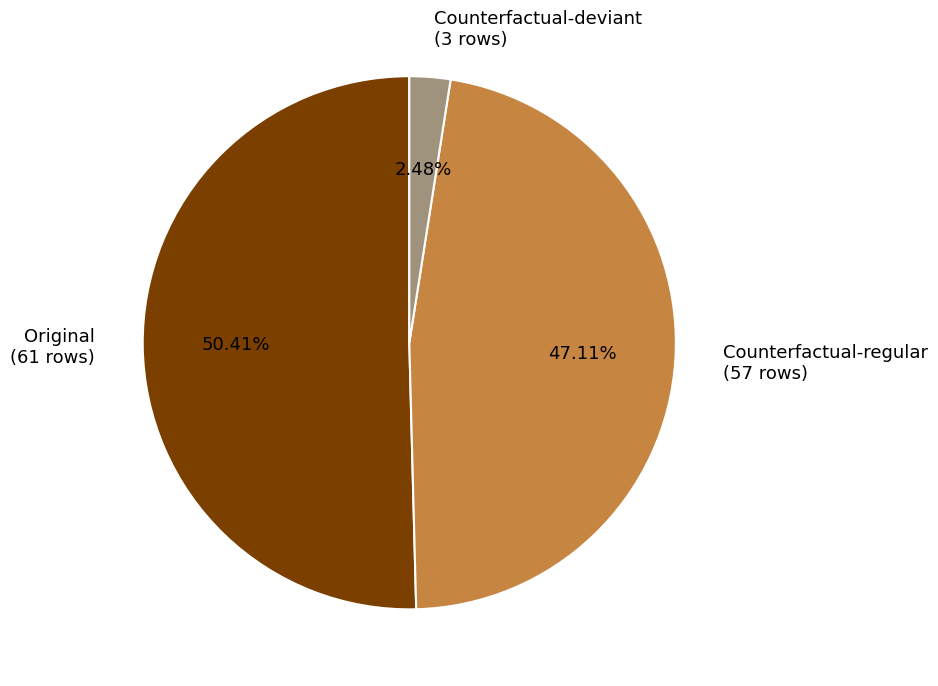

Do Counterfactual-deviant (3 rows) and Counterfactual-regular (57 rows) together represent more than half of the pie?

No